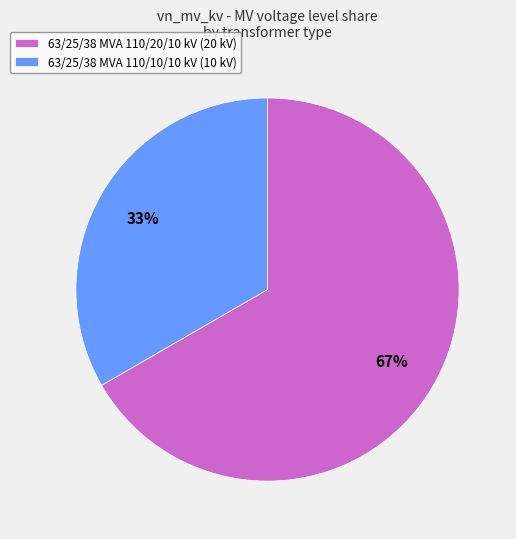

Which has a higher value, 63/25/38 MVA 110/20/10 kV or 63/25/38 MVA 110/10/10 kV?

63/25/38 MVA 110/20/10 kV